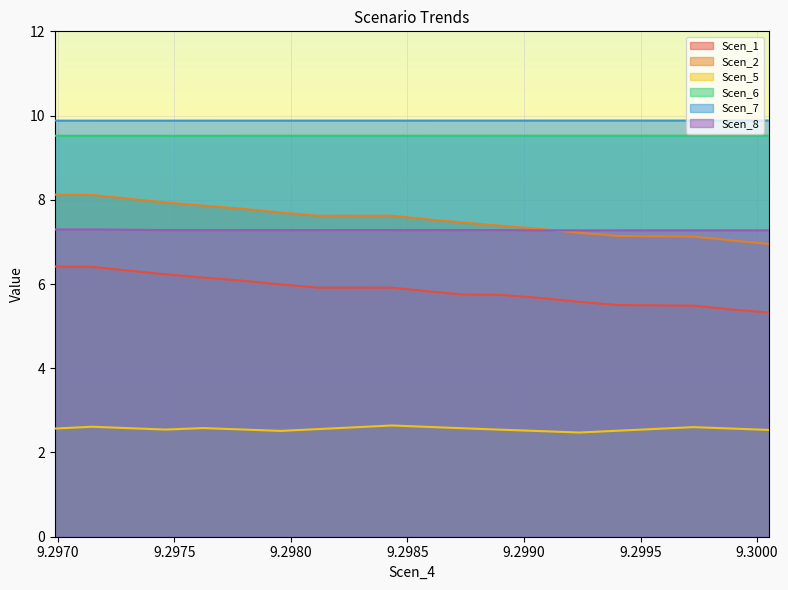

True or false: Scen_6 has more than 2 interior local peaks.

False